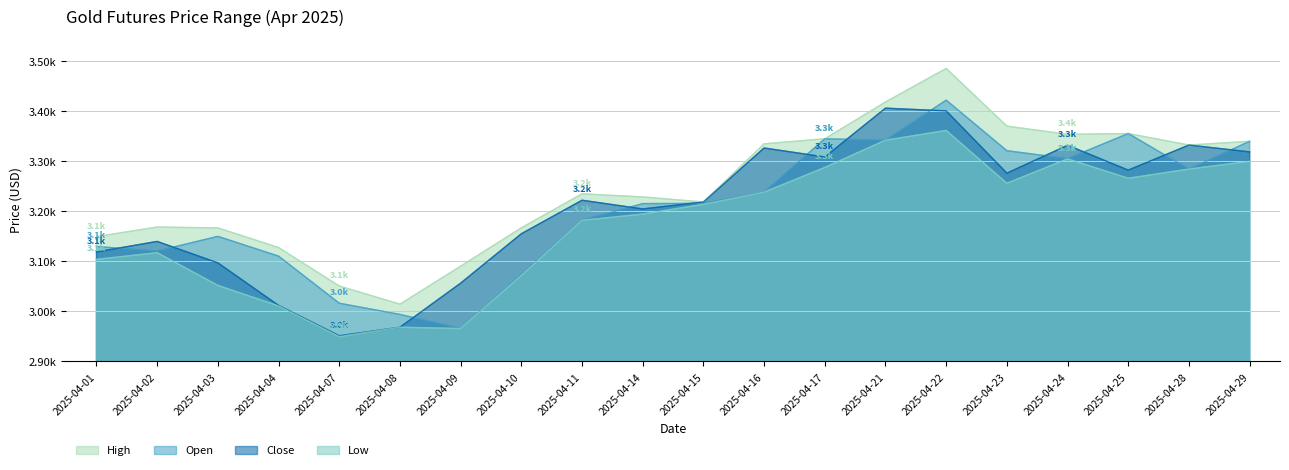

What is the approximate value of Open at 2025-04-09?

2965.8